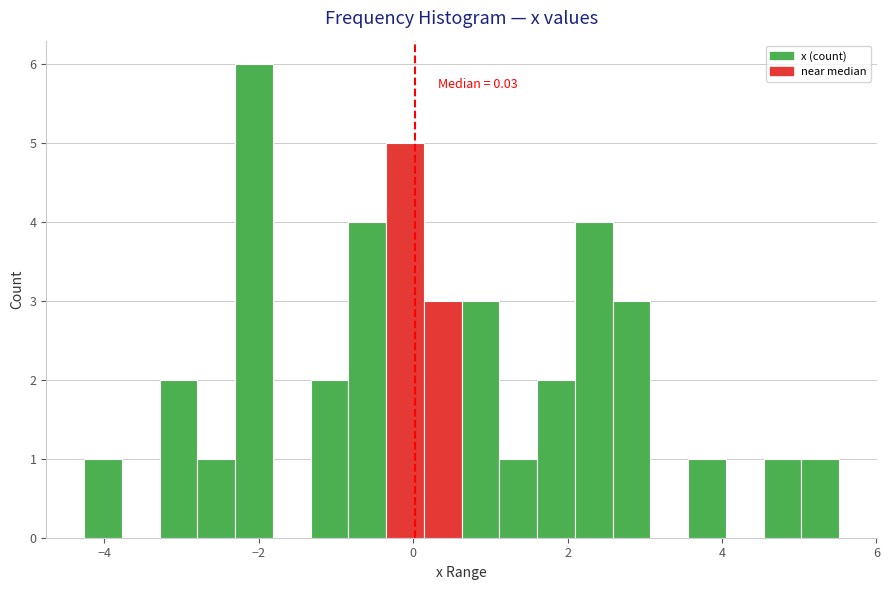

Read against the x-axis, roughly where is the centre of the tallest bar?

-2.0